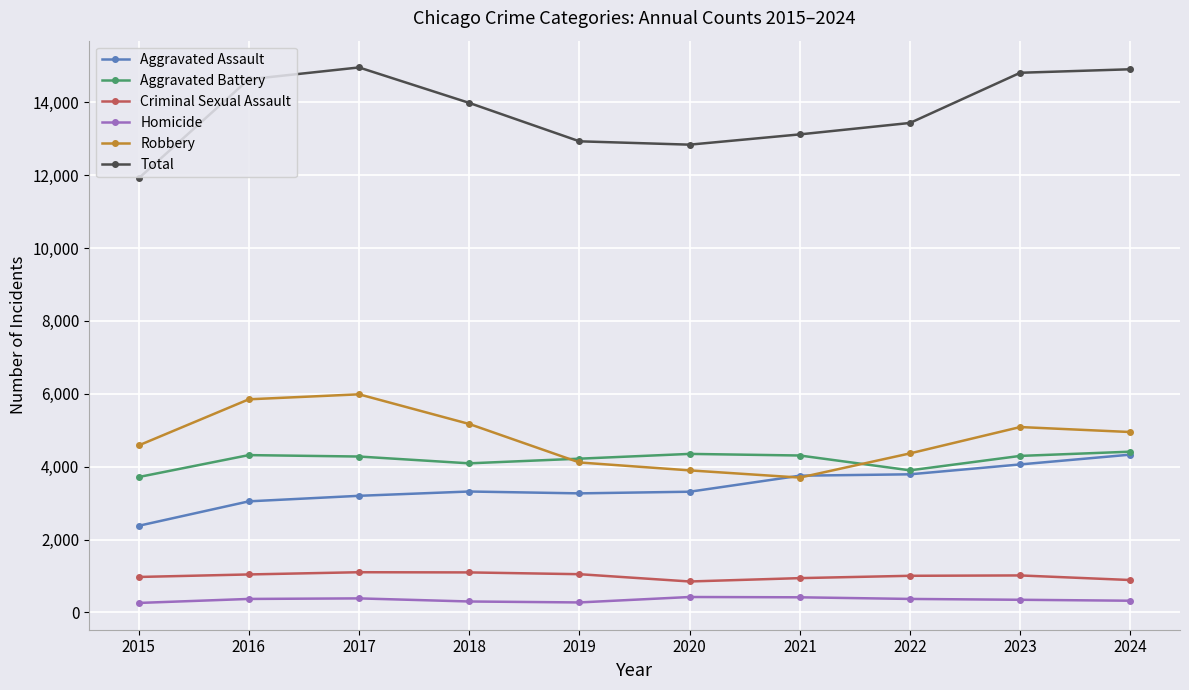

How many interior local valleys does the Robbery series have?

1